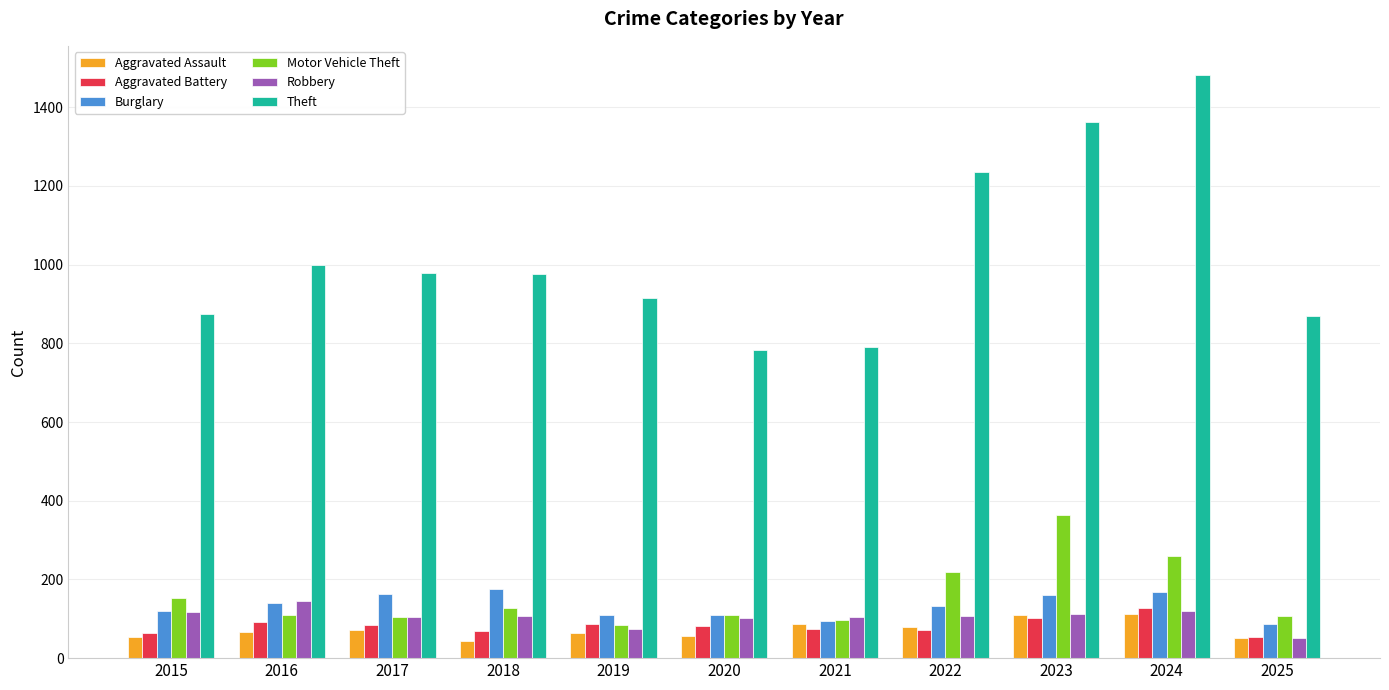

What is the minimum value shown in the chart?

43